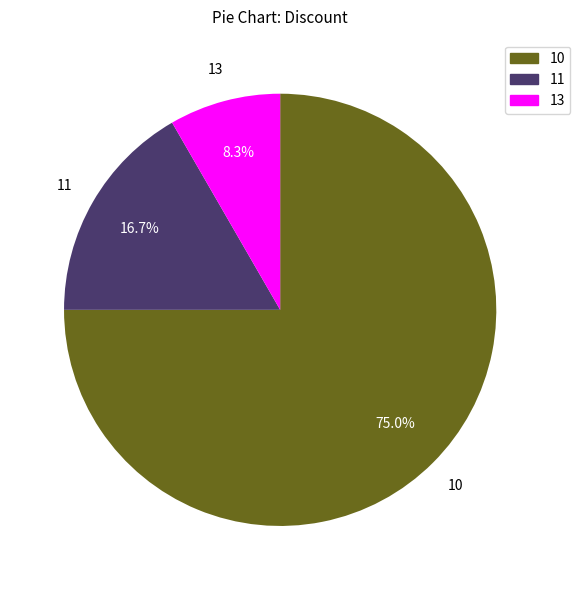

Which category has the biggest portion of the pie?

10